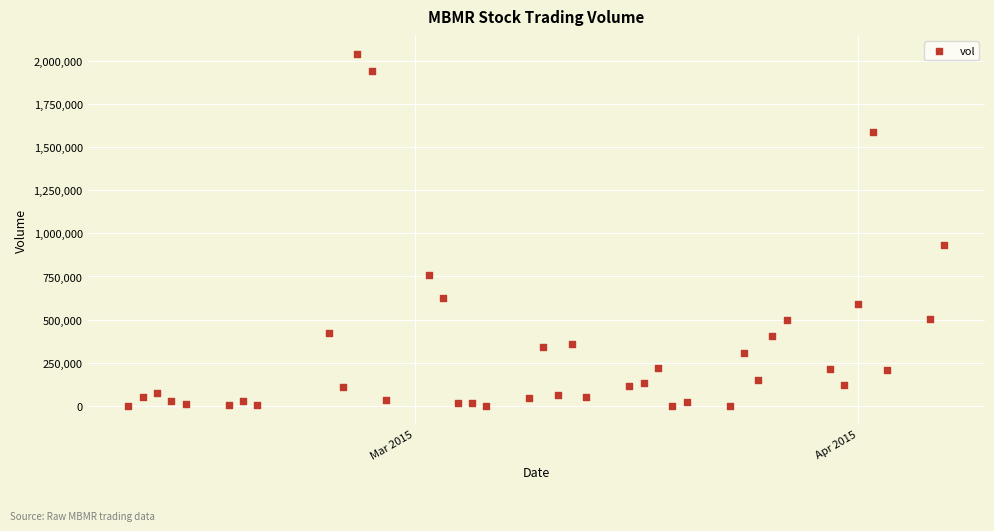

What Y value in the scatter plot is closest to 1020600?

929800